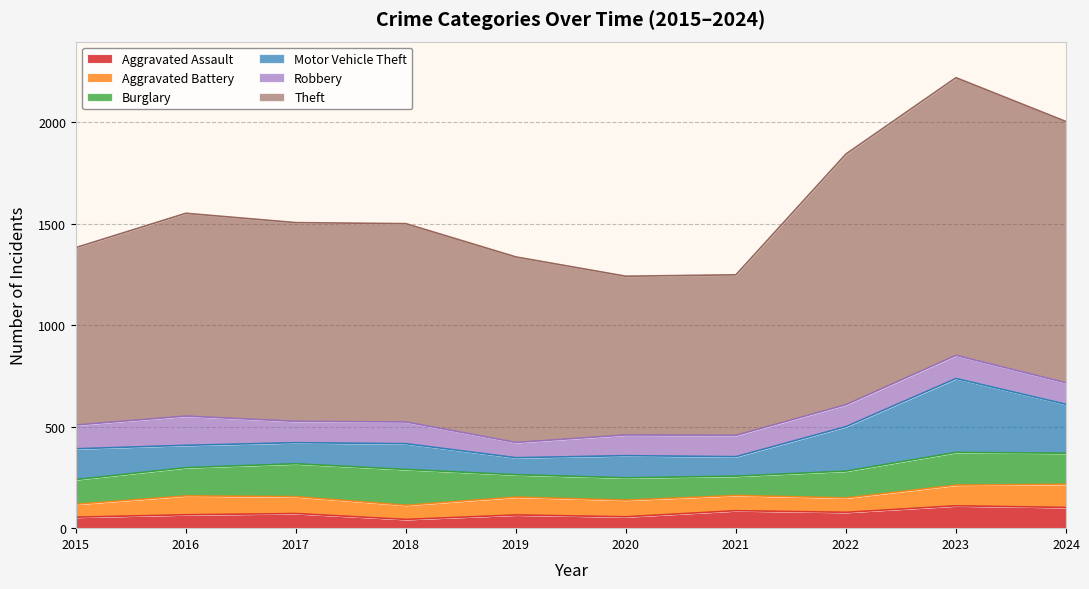

Where is the first local minimum for Burglary?

2021